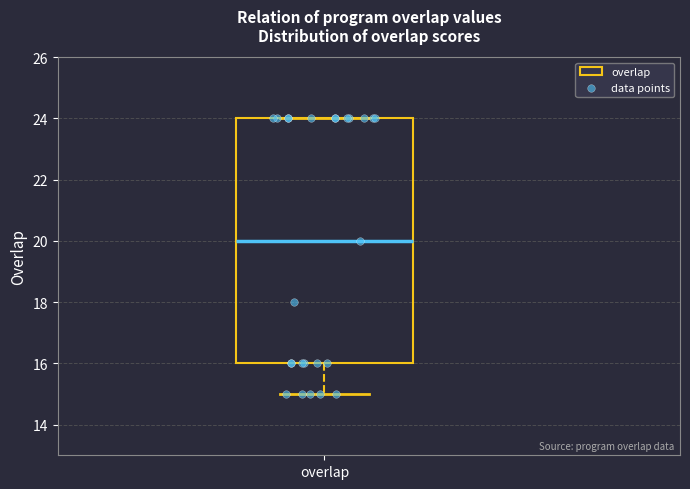

Read this box plot against the y-axis: the position of the median line, the range covered by the box, and the ends of both whiskers. The values are not printed on the chart, so give them approximately, as read against the axis.

median 20, box 16 to 24, whiskers 15 to 24